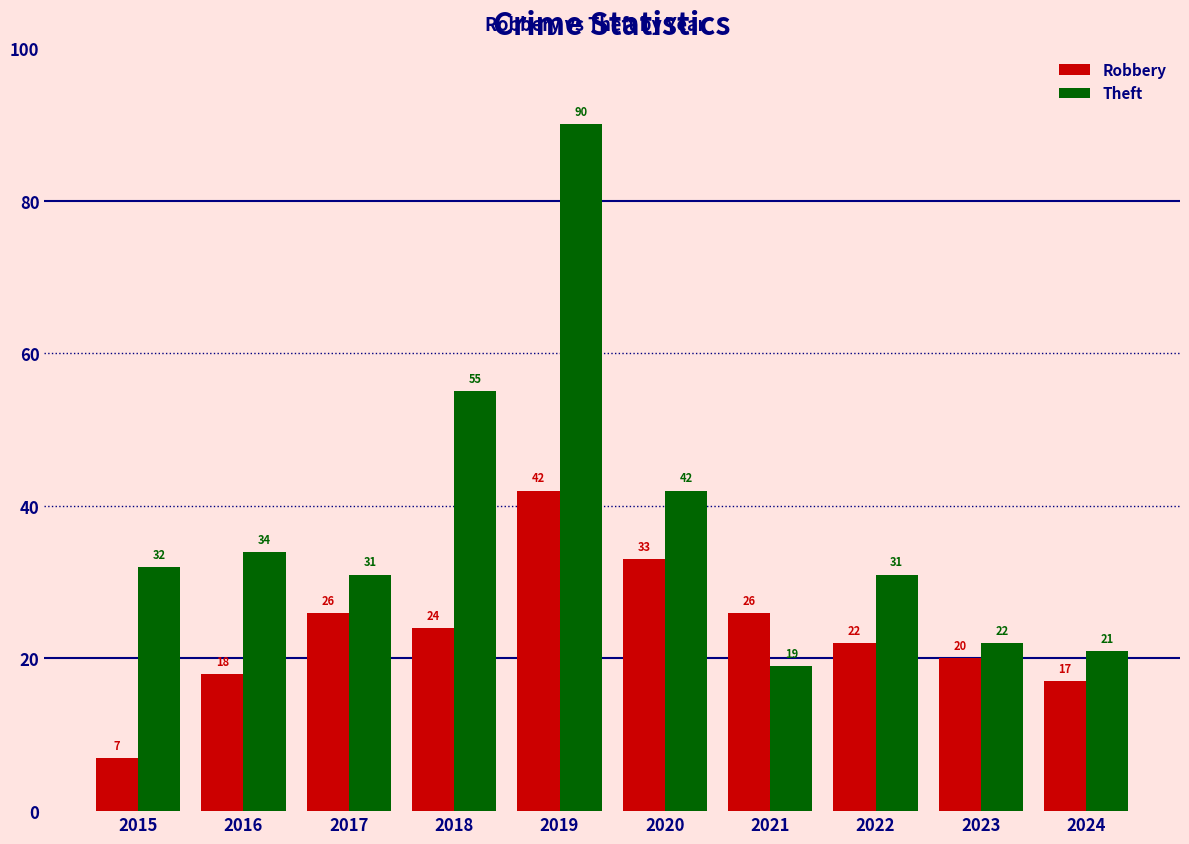

Which series changed the most between 2021 and 2023?

Robbery